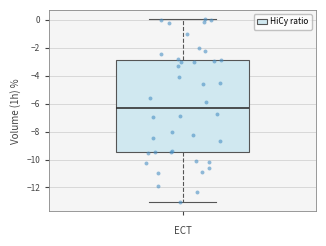

Where does the lower whisker of the box end on the y-axis? The values are not printed on the chart, so give them approximately, as read against the axis.

-13.0